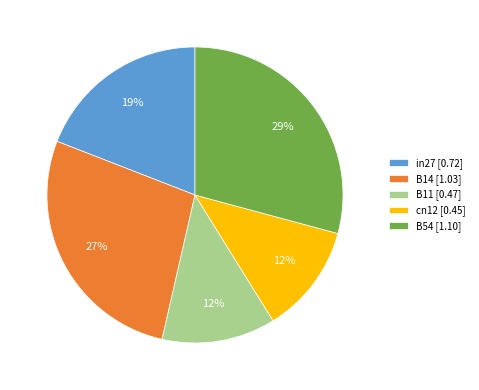

True or false: cn12 accounts for 12% of the total.

True